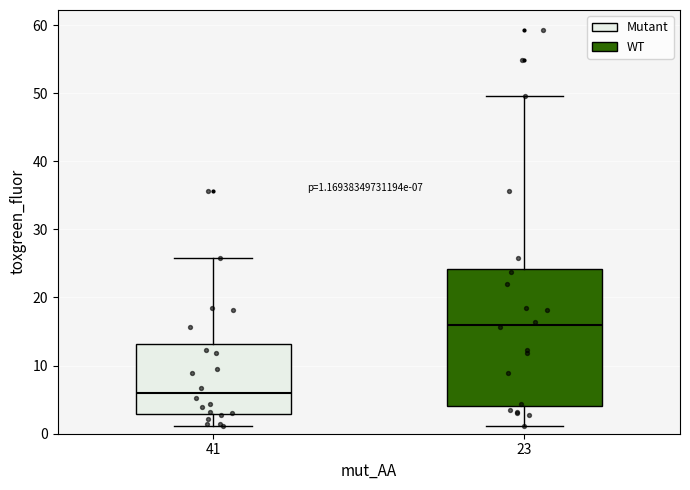

Comparing the boxes themselves (not the whiskers), which one is the tallest?

23